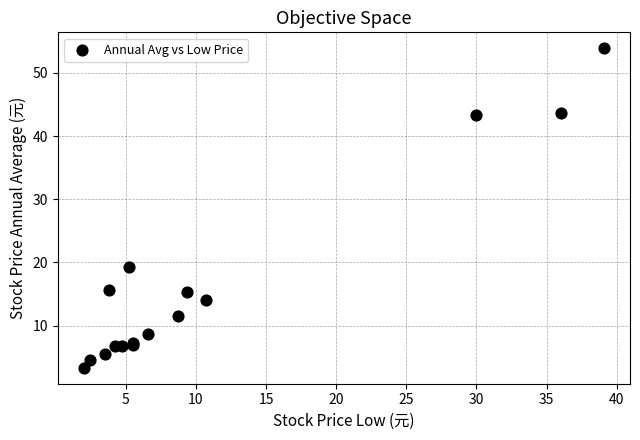

What Y value in the scatter plot is closest to 28?

19.3